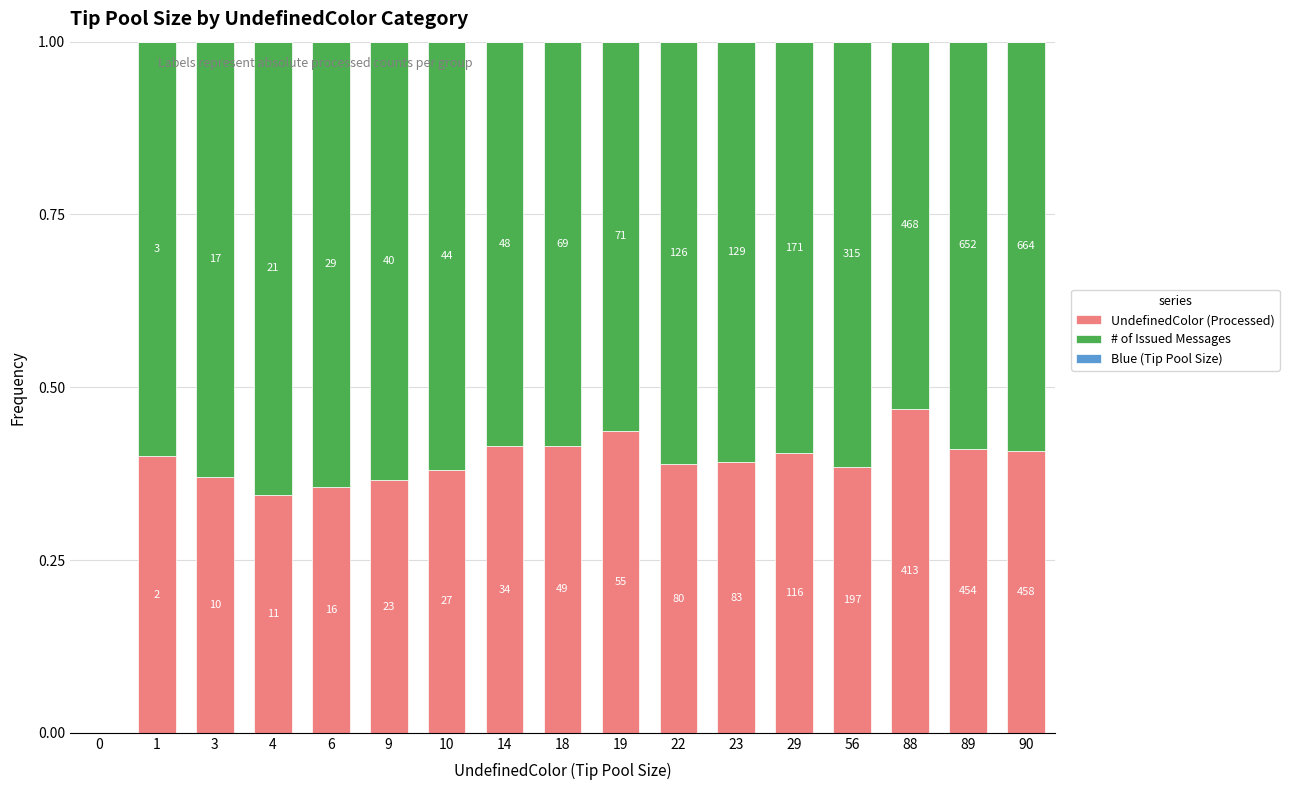

At 56, list the series in order from smallest to largest.

Blue (Tip Pool Size), UndefinedColor (Processed), # of Issued Messages